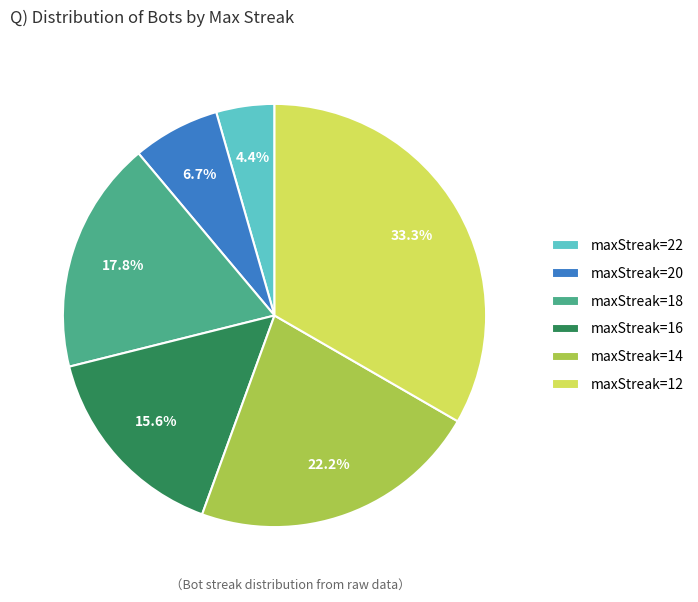

What is the smallest slice in the pie chart?

maxStreak=22